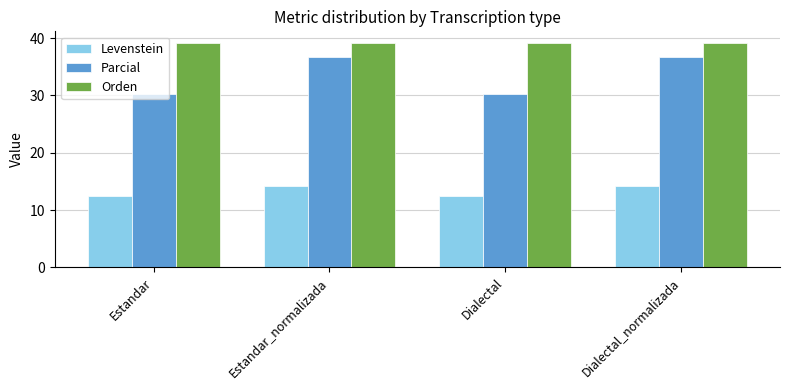

The Orden series shows 20.0 at Estandar. True or false?

False